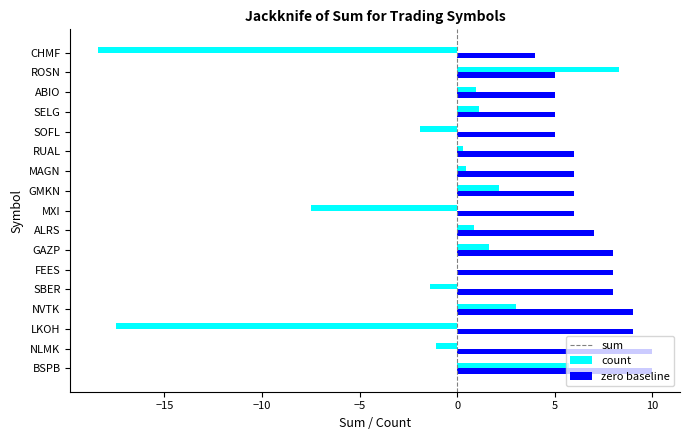

The value of sum at SELG is 1.1. True or false?

True